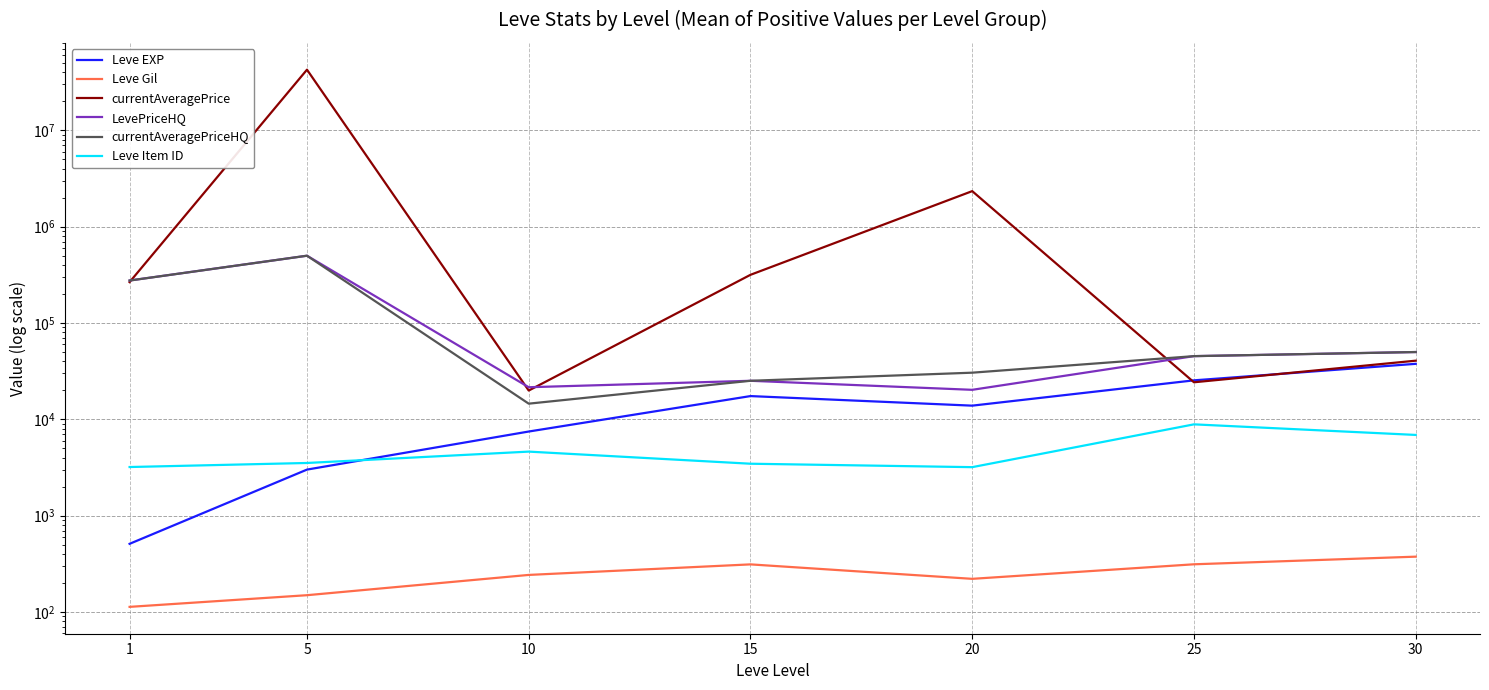

What is the spread (max minus min) of values at 15?

316492.9